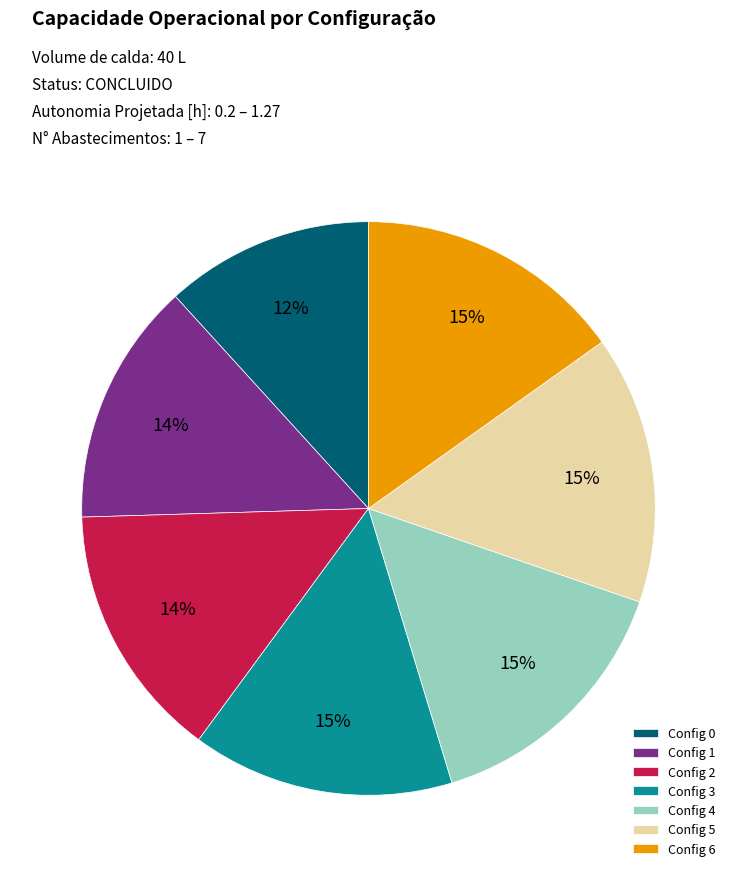

To the nearest percent, what portion does Config 4 represent?

15%